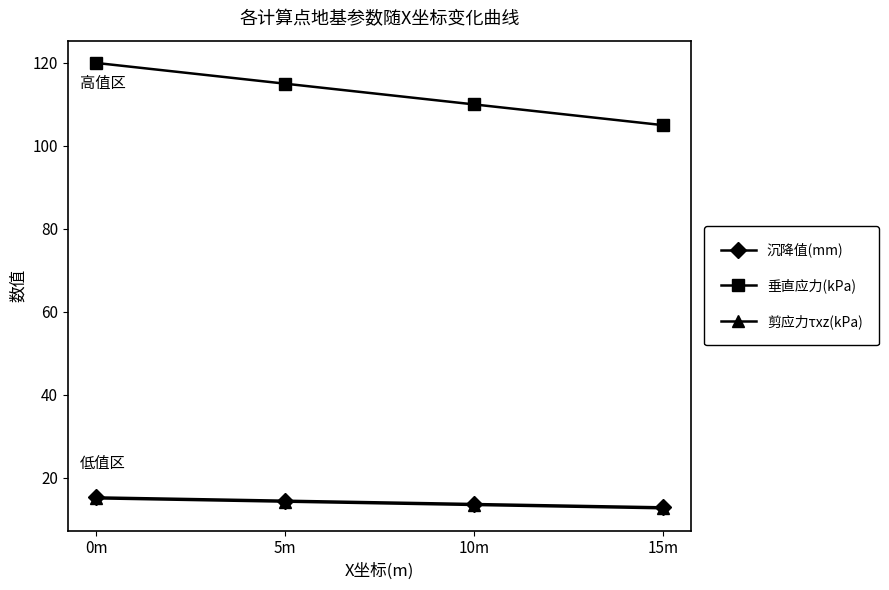

What is the sum of the 剪应力τxz(kPa) values at 15m and 5m?

26.8